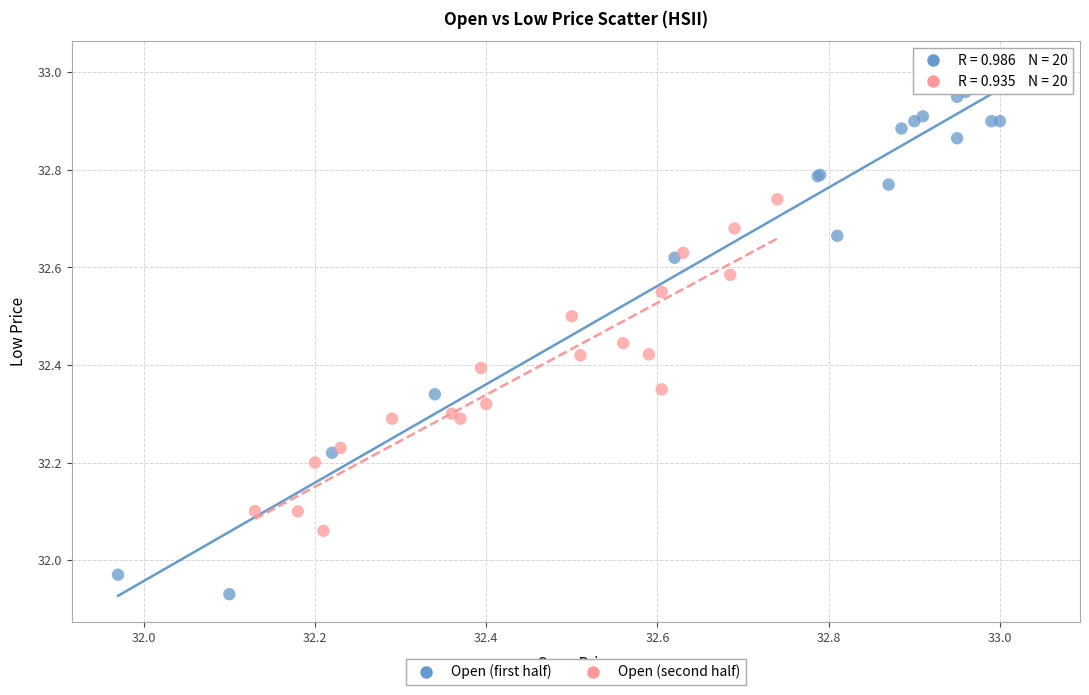

Which series contains the lowest Y value?

Open (first half)